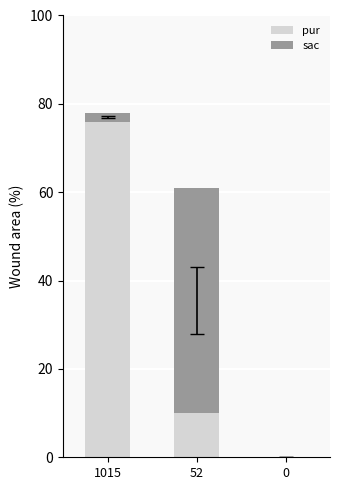

How many data points does each series have?

3